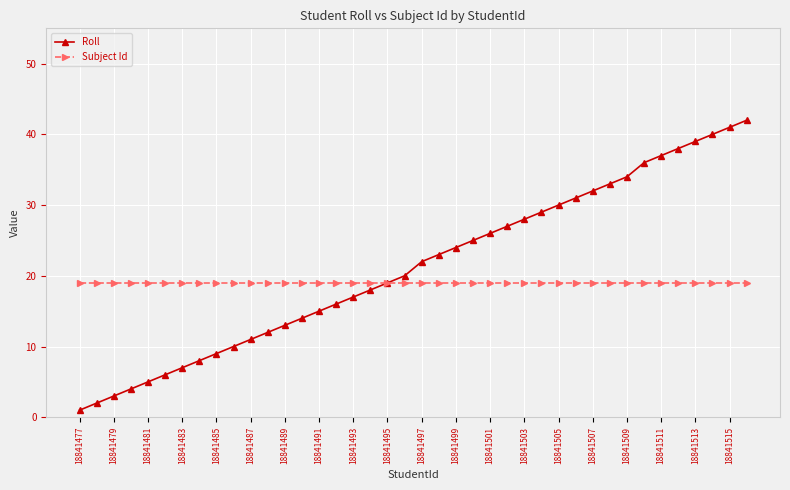

What are all the series names shown in the legend?

Roll, Subject Id